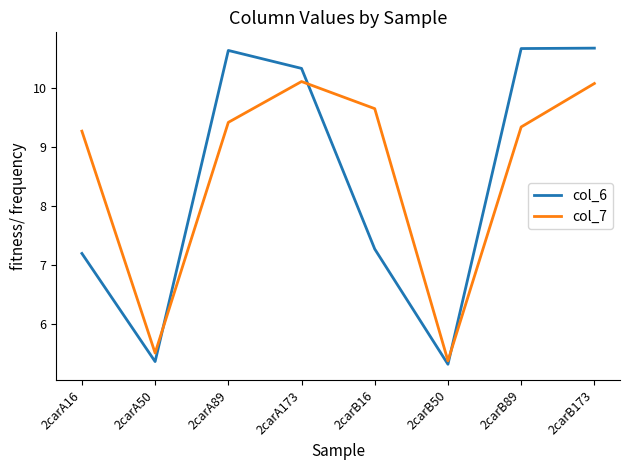

Where is col_7 nearest to the value 7?

2carA50